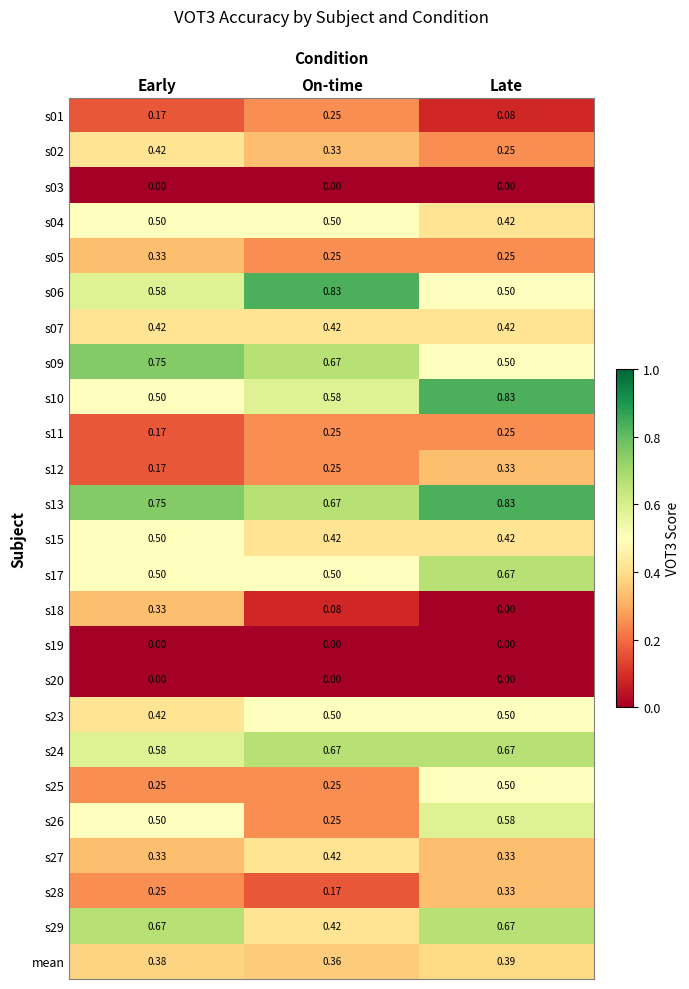

At which label does s12 reach its peak?

Late